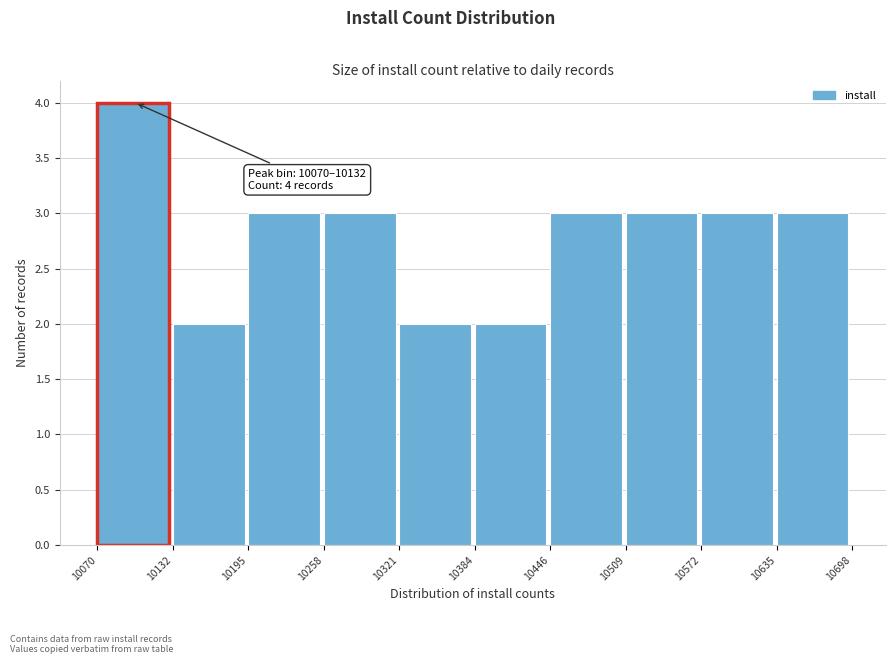

Over which range of the x-axis is the bar tallest?

10070 to 10132